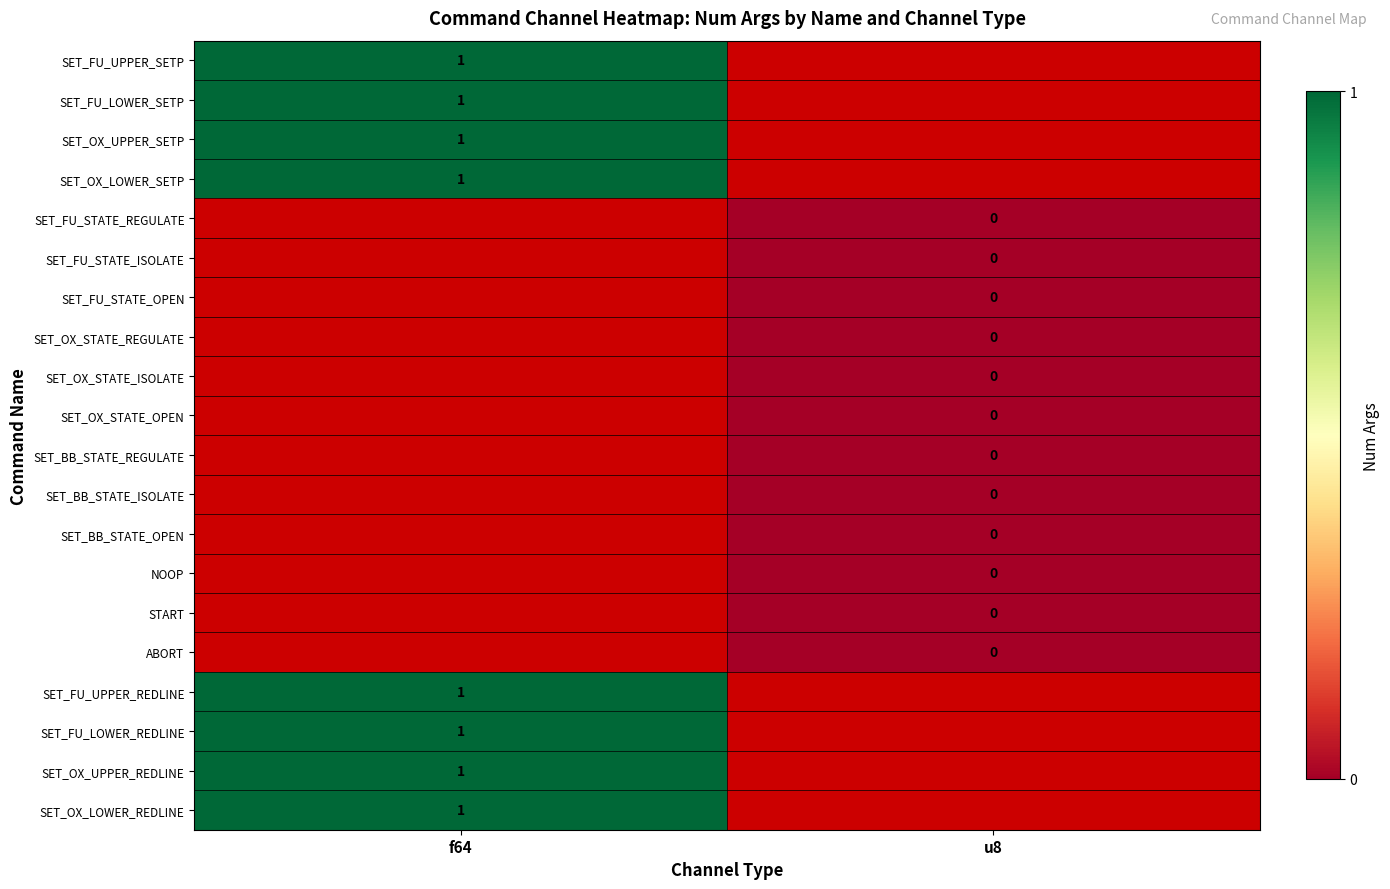

The value of SET_OX_UPPER_SETP at f64 is 0. True or false?

False